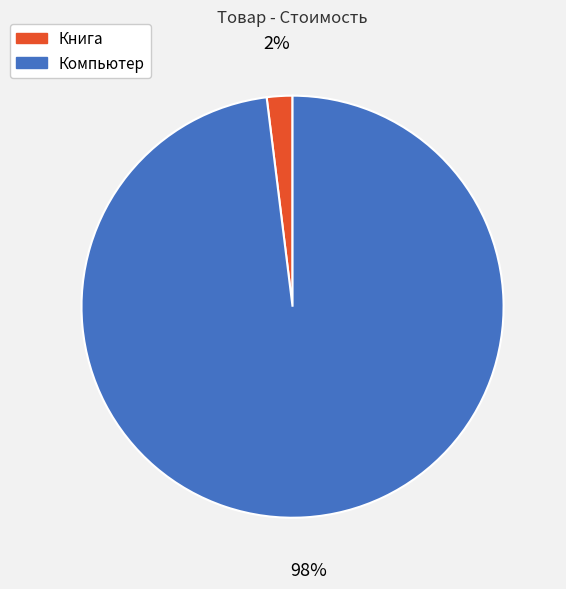

Do Книга and Компьютер together represent more than half of the pie?

Yes